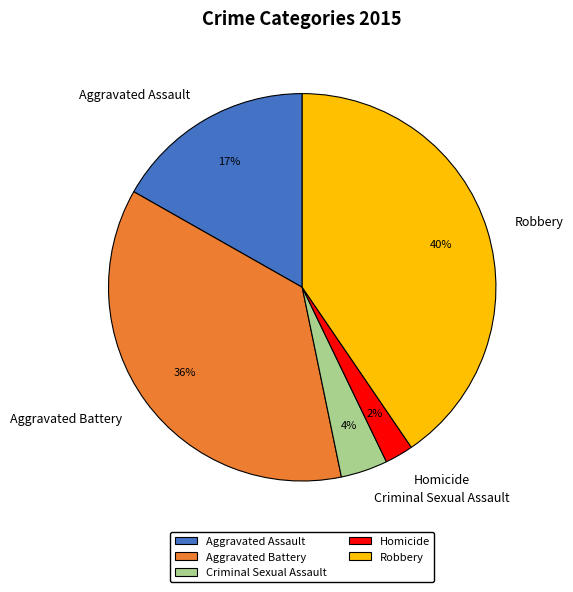

Rank the categories by value from lowest to highest.

Homicide, Criminal Sexual Assault, Aggravated Assault, Aggravated Battery, Robbery